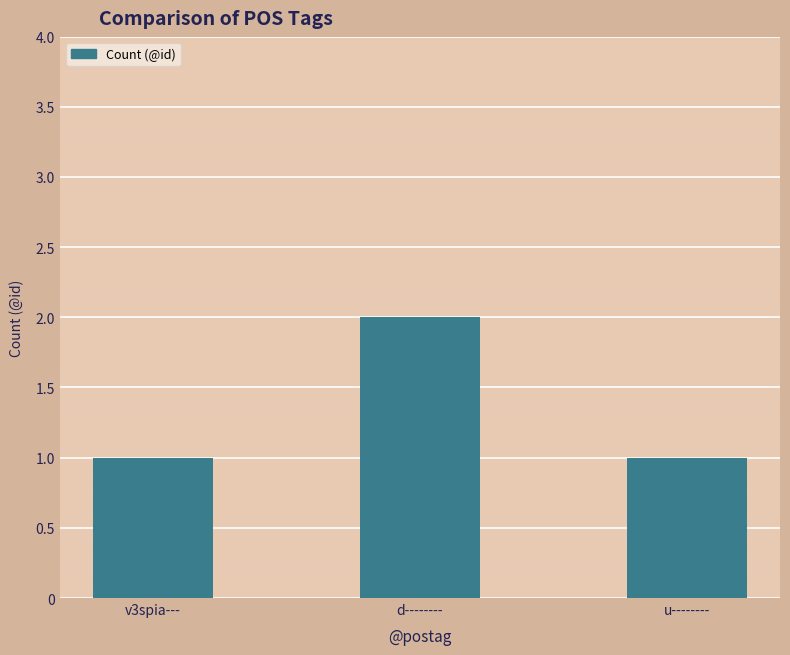

How many data points does each series have?

3